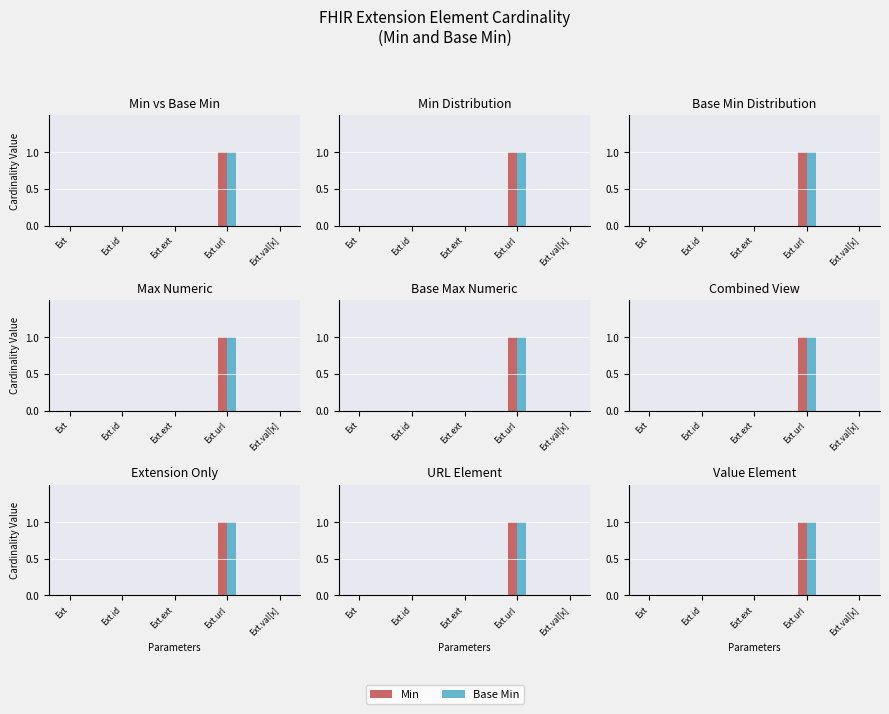

Between Ext.val[x] and Ext, which is larger?

Ext.val[x]